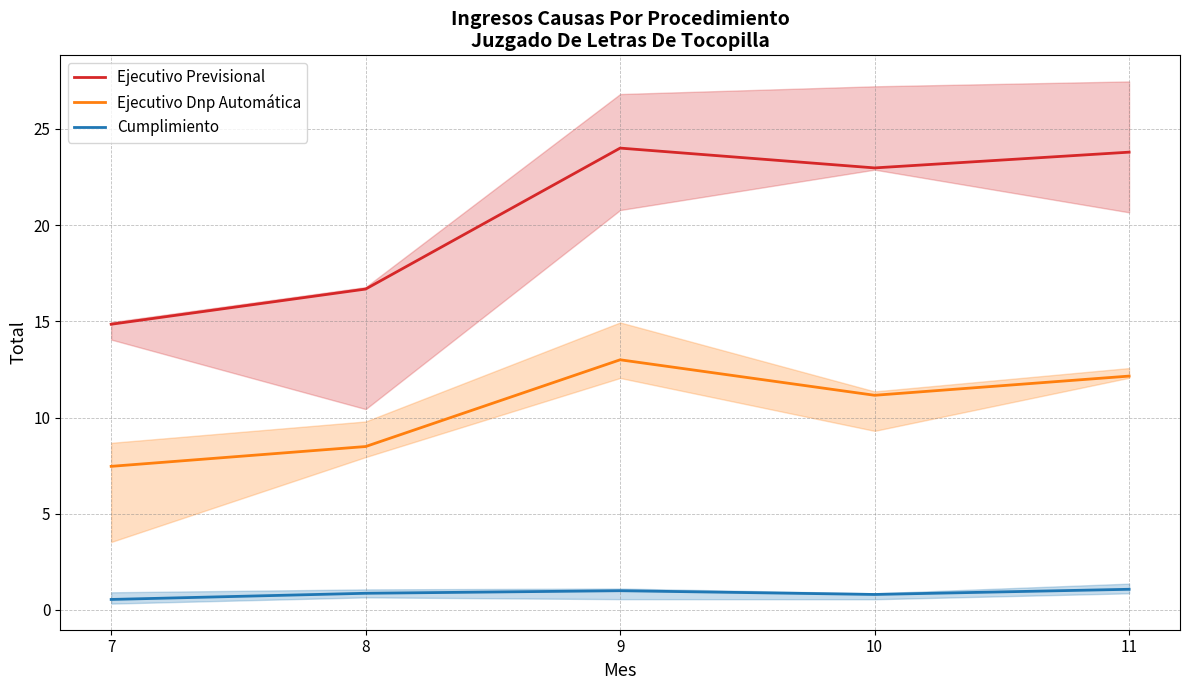

Which has a higher value, 10 or 9?

9